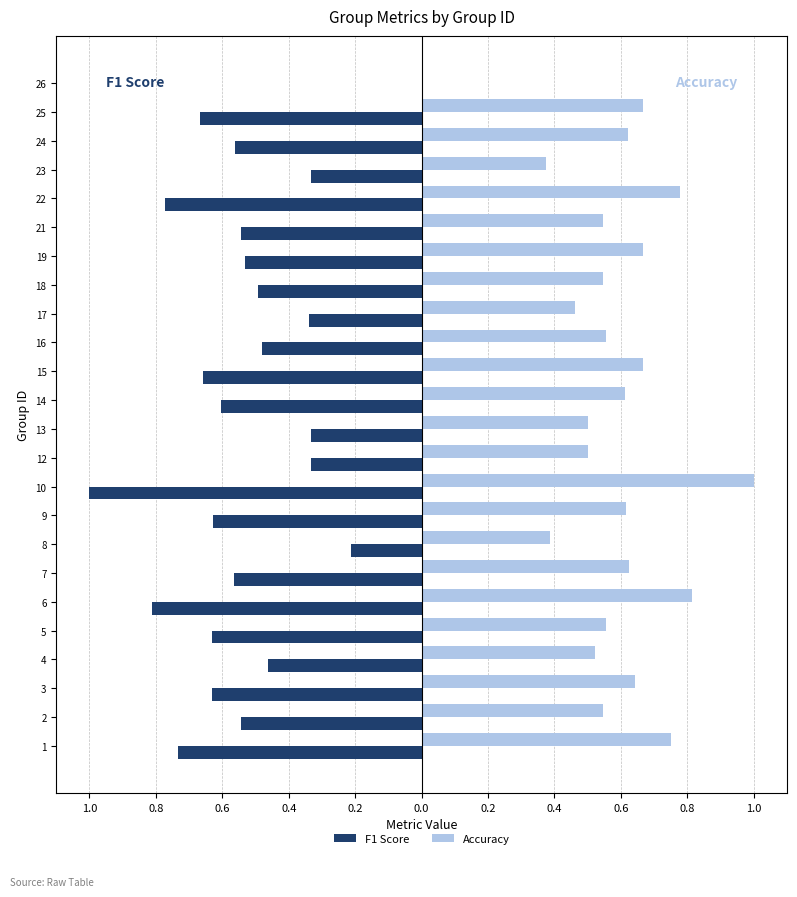

What are all the series names shown in the legend?

F1 Score, Accuracy